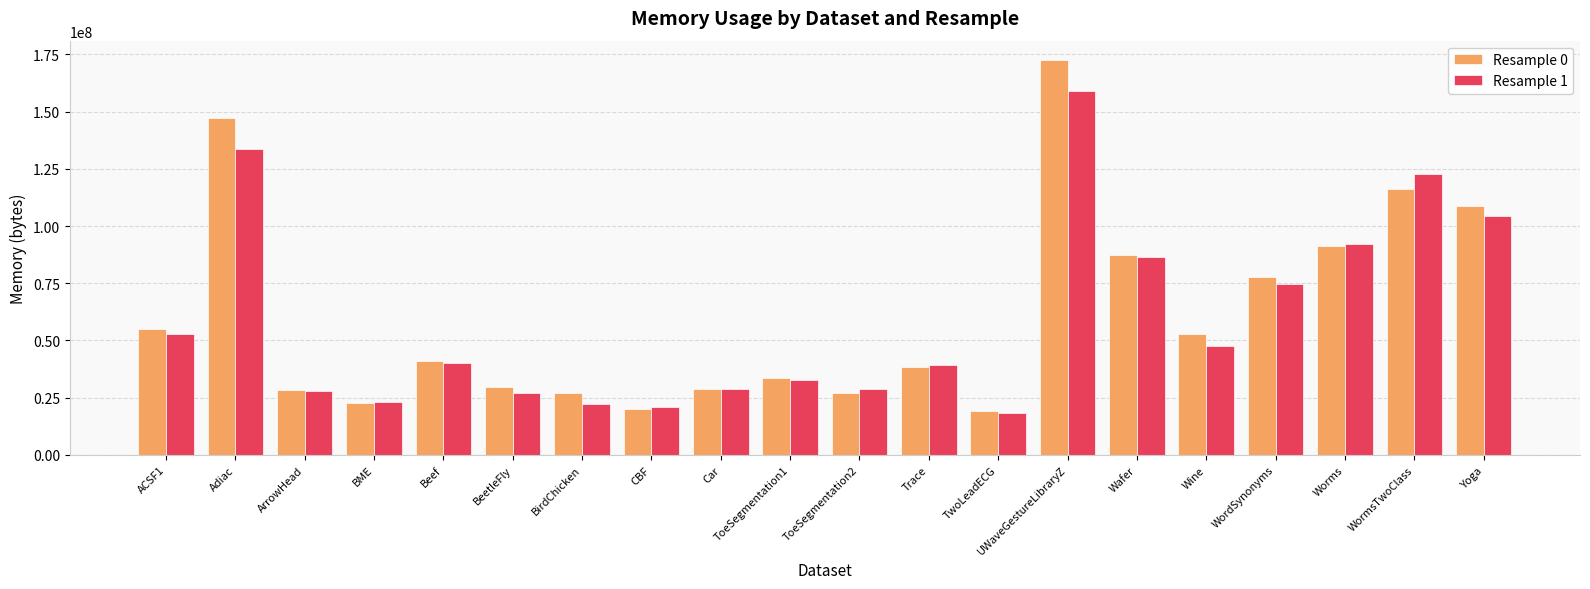

What is the maximum value for Resample 0?

172404736